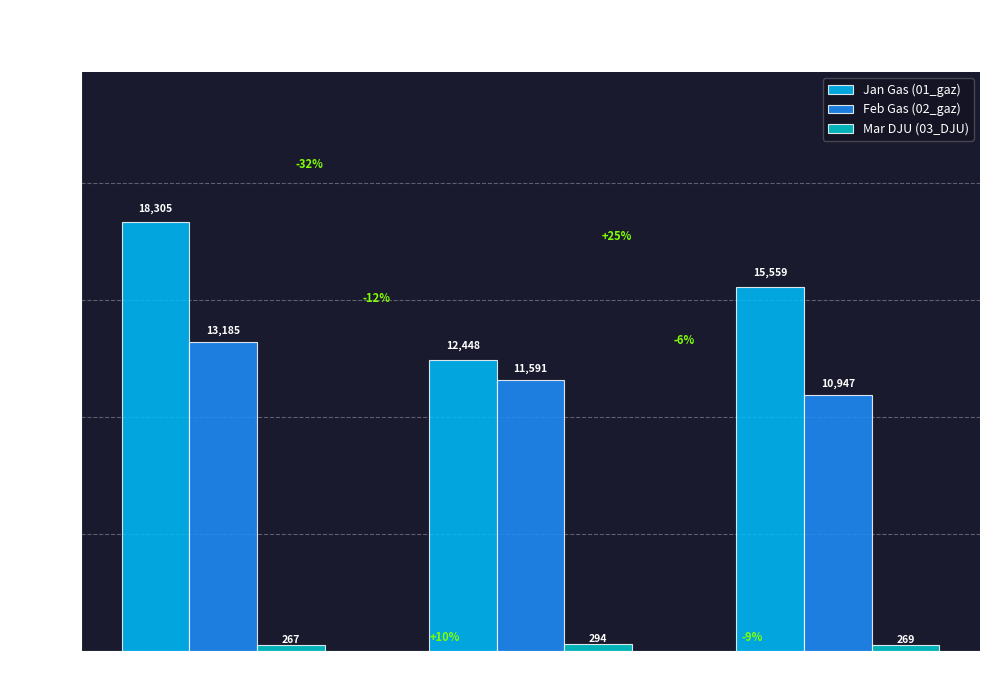

What are all the series names shown in the legend?

Jan Gas (01_gaz), Feb Gas (02_gaz), Mar DJU (03_DJU)